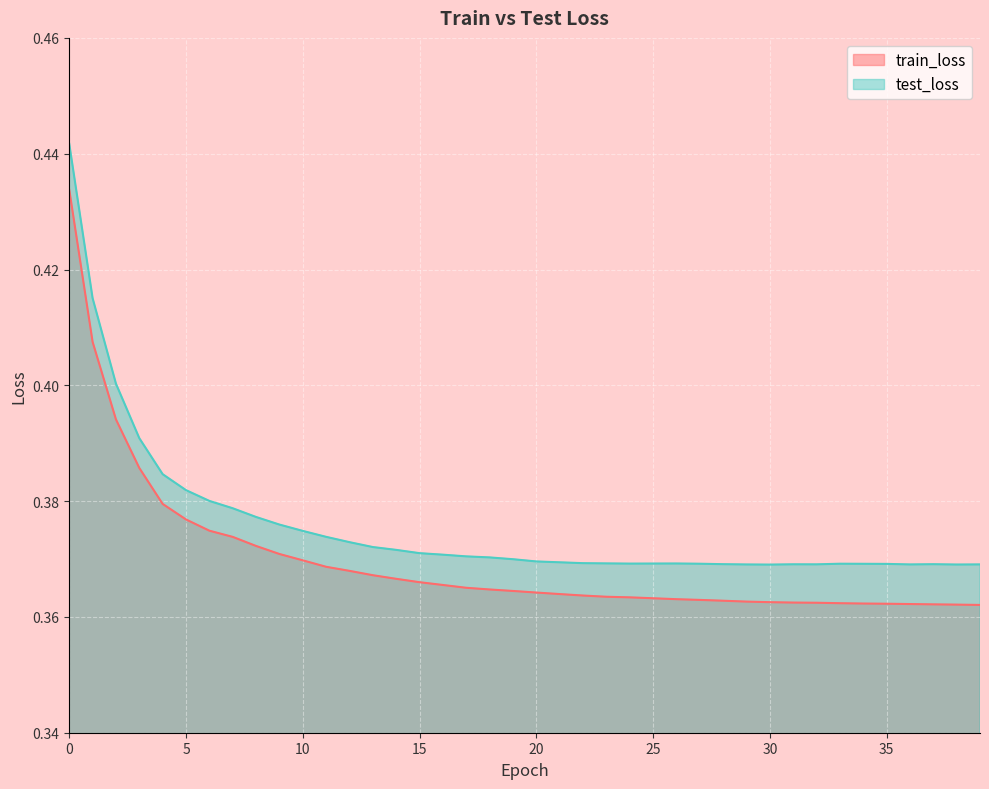

In test_loss, how many points are higher than both neighbors (excluding endpoints)?

4